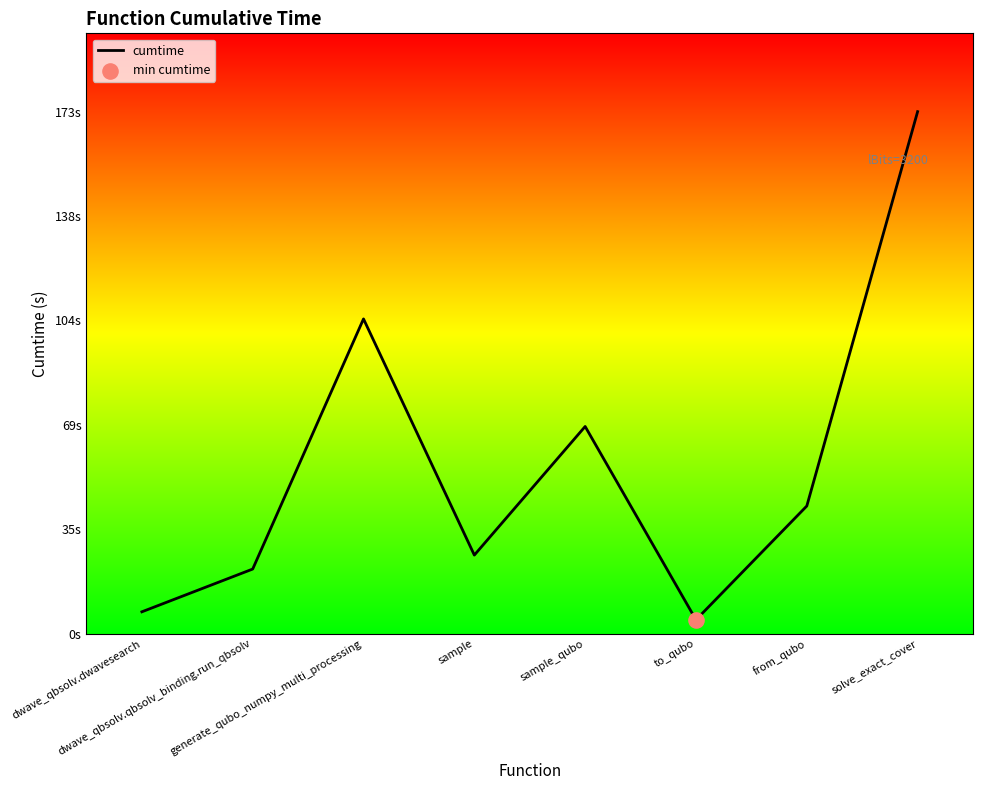

Approximately how many times larger is the value at dwave_qbsolv.qbsolv_binding.run_qbsolv compared to sample_qubo?

0.3